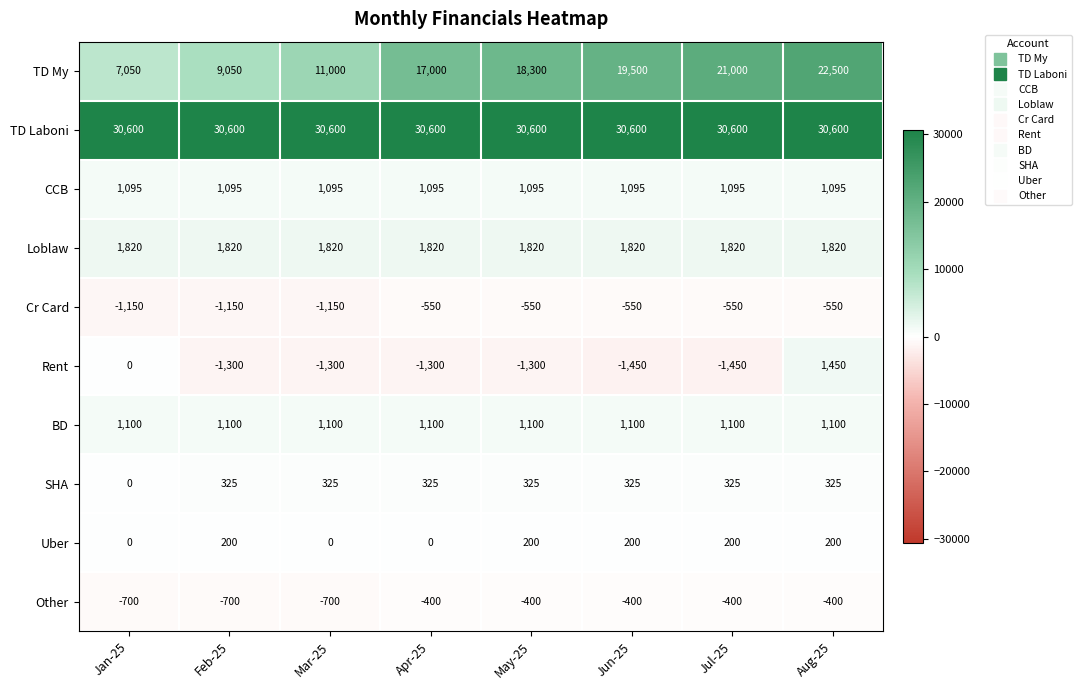

What is the smallest value displayed?

-1450